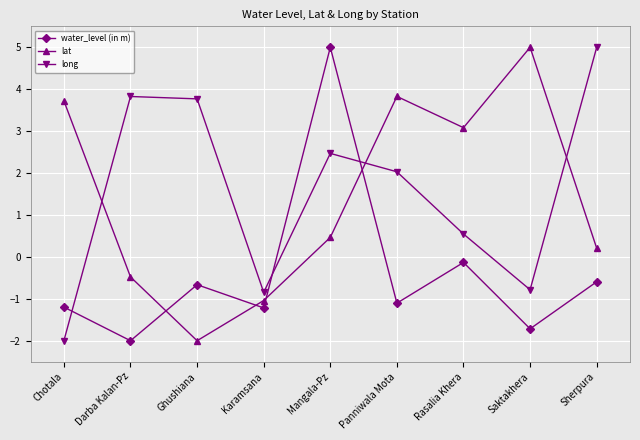

What are all the series names shown in the legend?

water_level (in m), lat, long